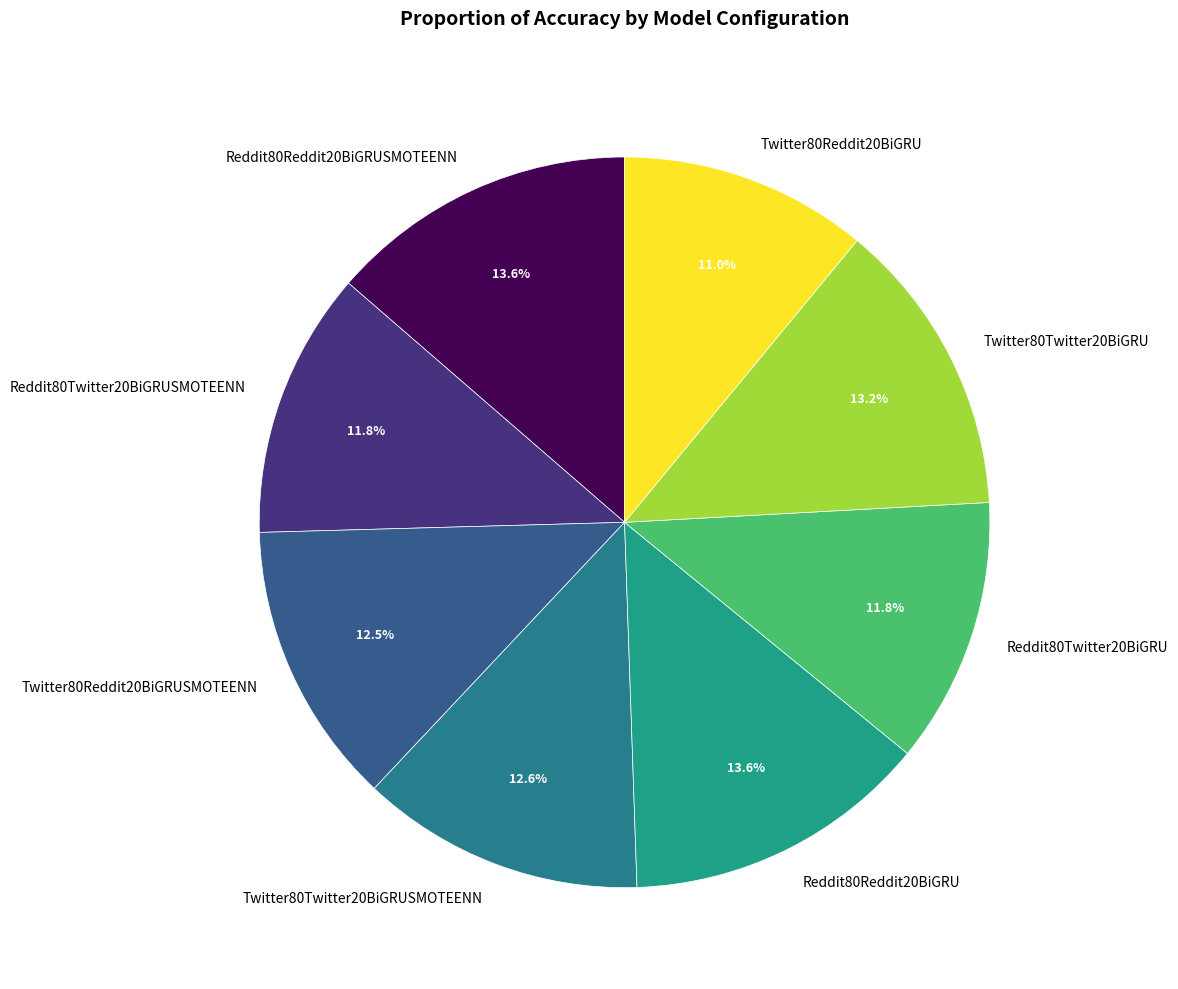

Which slice is the smallest?

Twitter80Reddit20BiGRU